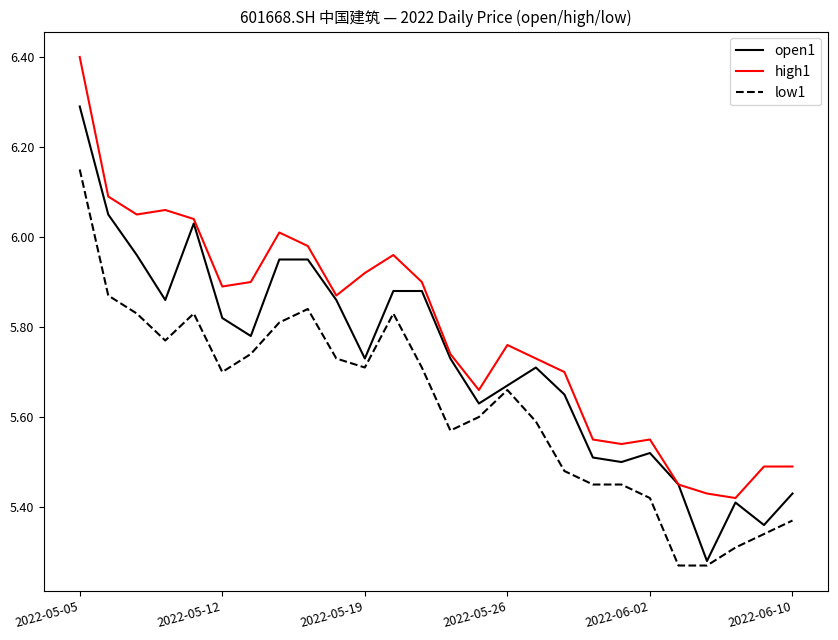

Does the chart have visible grid lines?

No